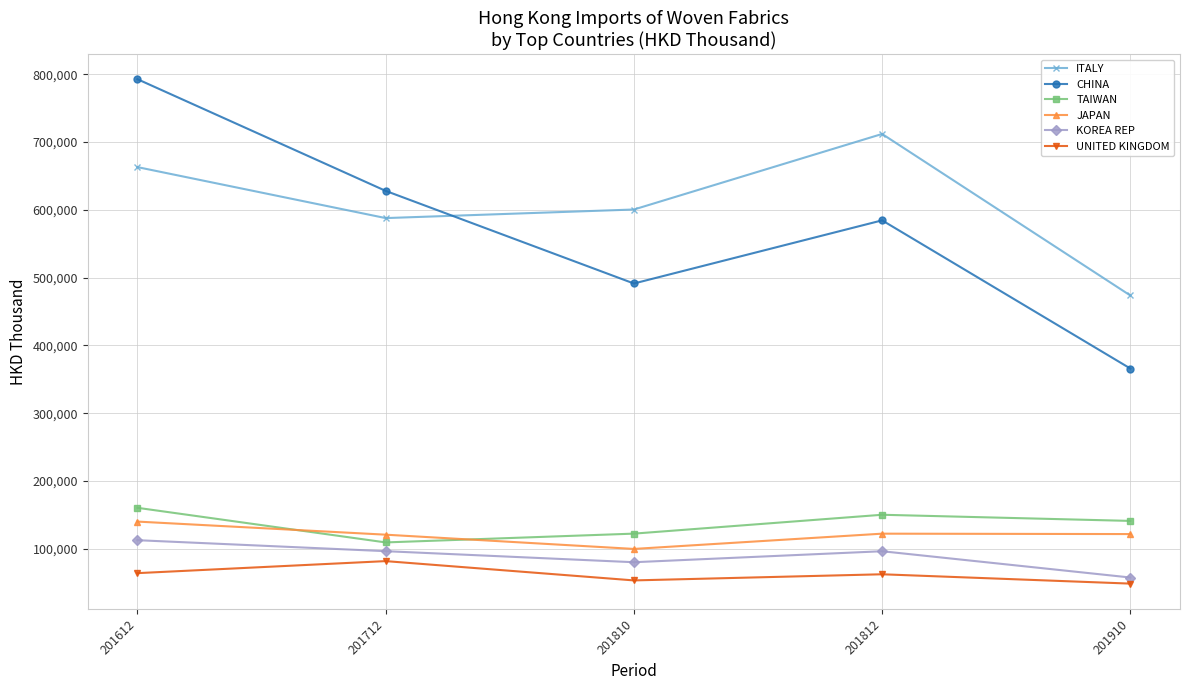

At 201910, list the series in order from smallest to largest.

UNITED KINGDOM, KOREA REP, JAPAN, TAIWAN, CHINA, ITALY